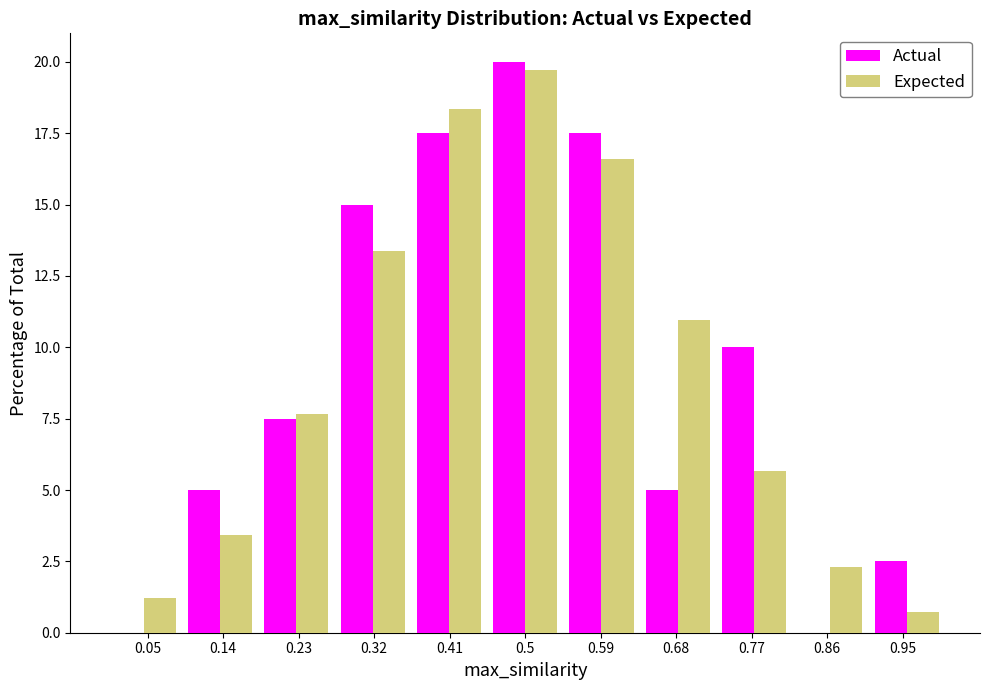

Reading left to right, transcribe this chart: for each range on the x-axis, give the height of each series' bar. Neither the bar edges nor the heights are printed on the chart, so give them approximately, as read against the axes.

0.00 to 0.09: Actual=0	Expected=1.0
0.09 to 0.18: Actual=5.0	Expected=3.5
0.18 to 0.27: Actual=7.5	Expected=7.5
0.27 to 0.36: Actual=15.0	Expected=13.5
0.36 to 0.45: Actual=17.5	Expected=18.5
0.45 to 0.55: Actual=20.0	Expected=19.5
0.55 to 0.64: Actual=17.5	Expected=16.5
0.64 to 0.73: Actual=5.0	Expected=11.0
0.73 to 0.82: Actual=10.0	Expected=5.5
0.82 to 0.91: Actual=0	Expected=2.5
0.91 to 1.00: Actual=2.5	Expected=0.5